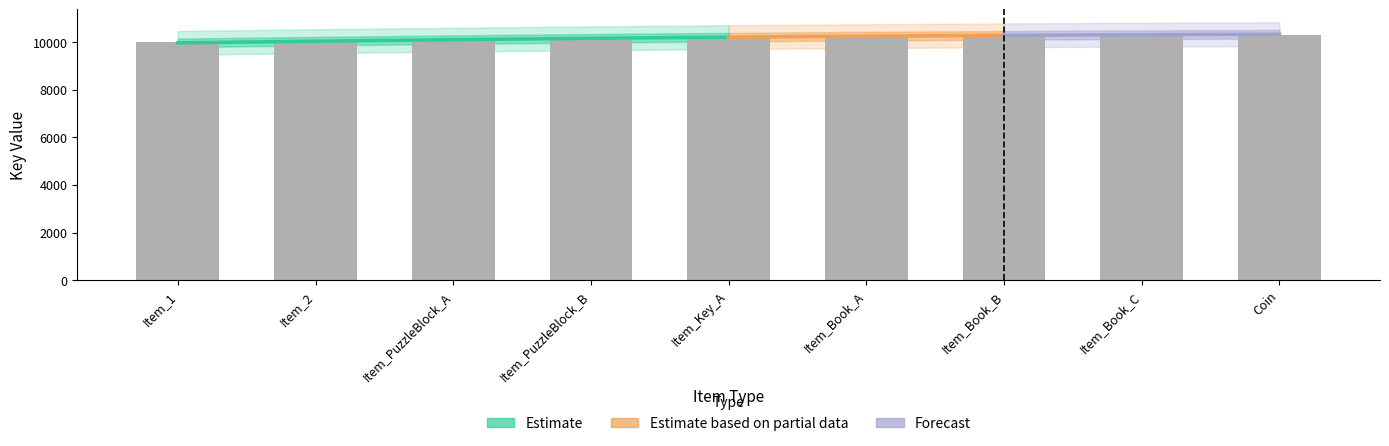

What is the value of the 4th bar from the left?

10101